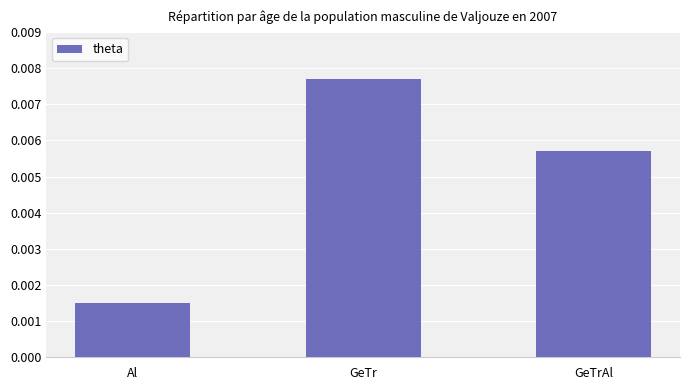

What position from the right is GeTrAl?

1